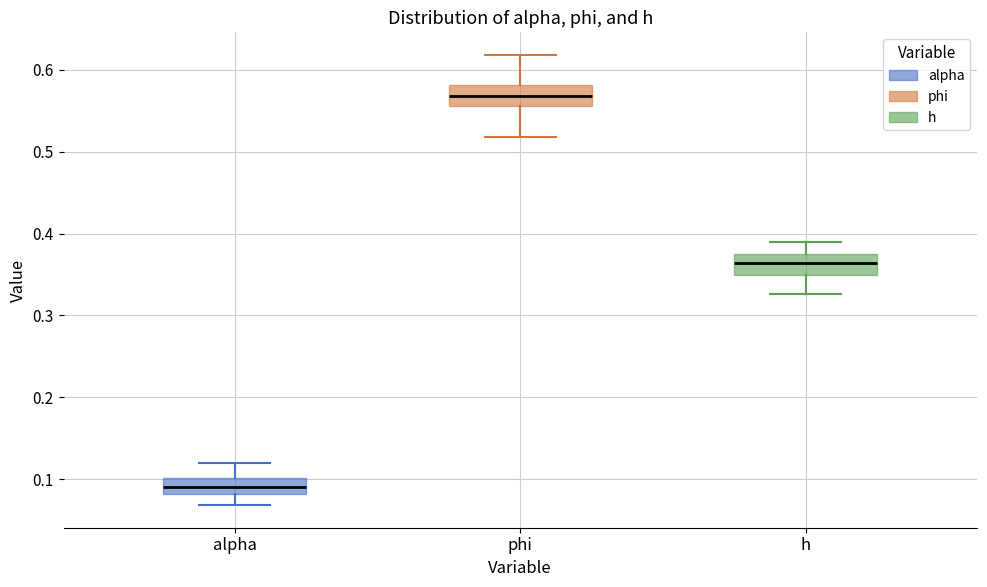

Reading left to right, transcribe this box plot: for each box, give where its median line is, the range the box spans, and where its two whiskers end, as read against the y-axis. The values are not printed on the chart, so give them approximately, as read against the axis.

alpha: median 0.09, box 0.08 to 0.10, whiskers 0.07 to 0.12
phi: median 0.57, box 0.56 to 0.58, whiskers 0.52 to 0.62
h: median 0.36, box 0.35 to 0.37, whiskers 0.33 to 0.39